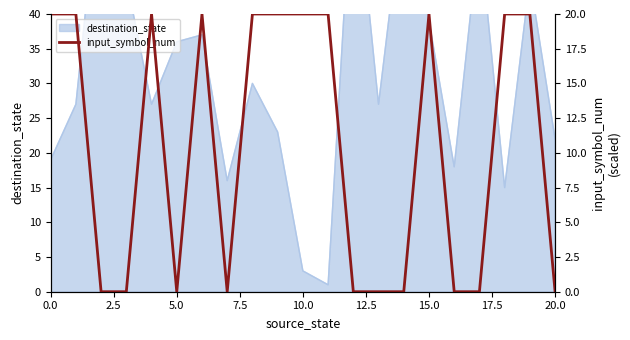

Reading left to right, transcribe all the data shown in this chart.

20	20	0	0	20	0	20	0	20	20	20	20	0	0	0	20	0	0	20	20	0